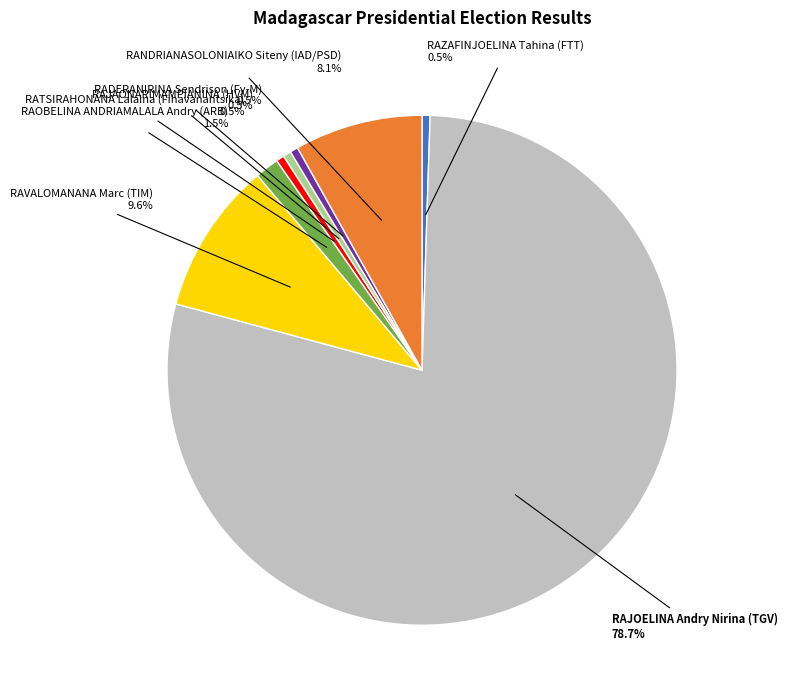

What is the largest slice in the pie chart?

RAJOELINA Andry Nirina (TGV)